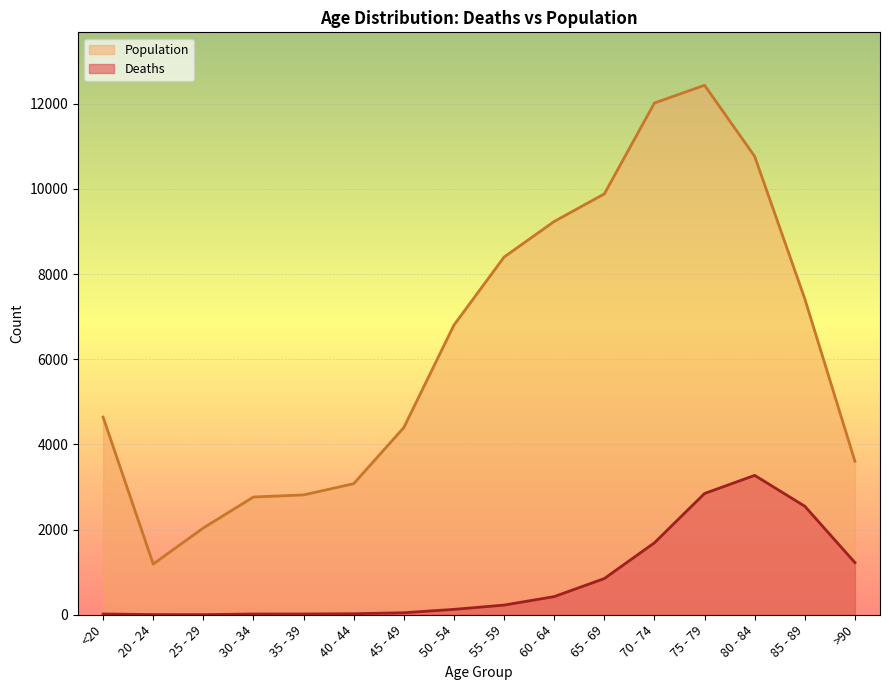

Does the chart display data point markers on the line(s)?

No